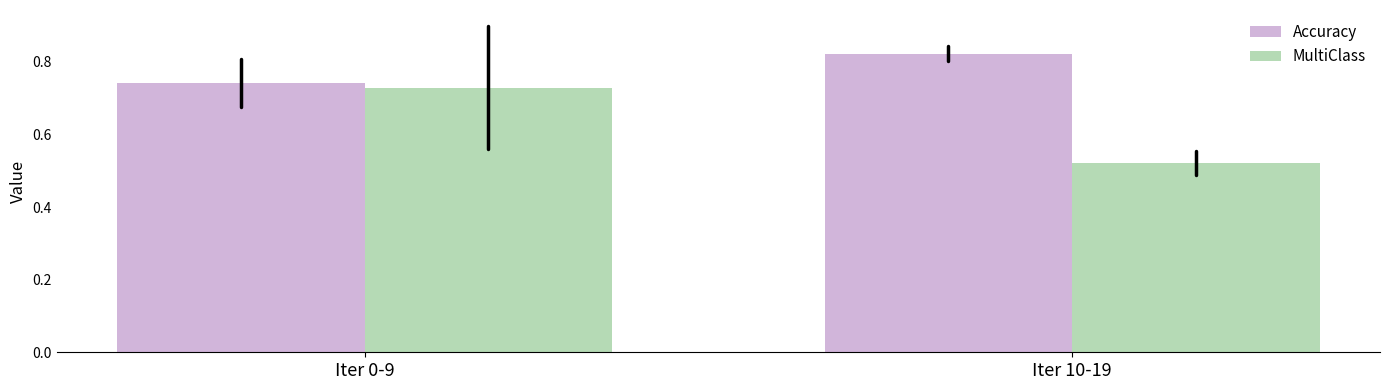

True or false: Accuracy has a value of 1.3 at Iter 10-19.

False